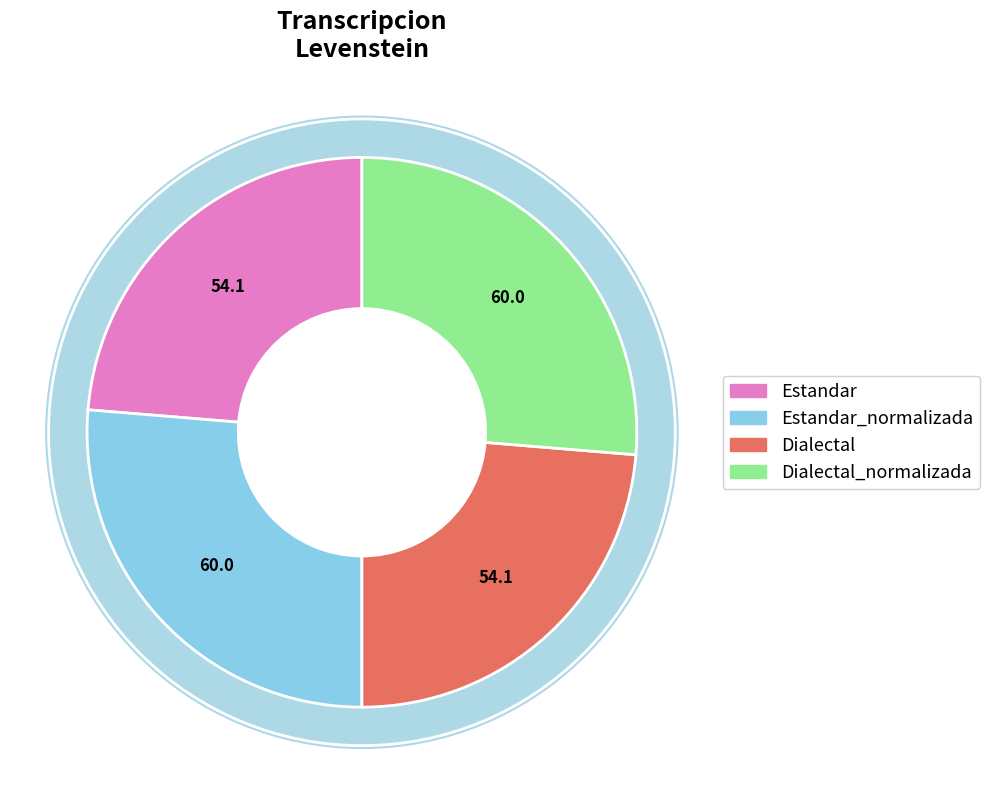

To the nearest percent, what is the difference between the Dialectal_normalizada and Estandar slice percentages?

3%